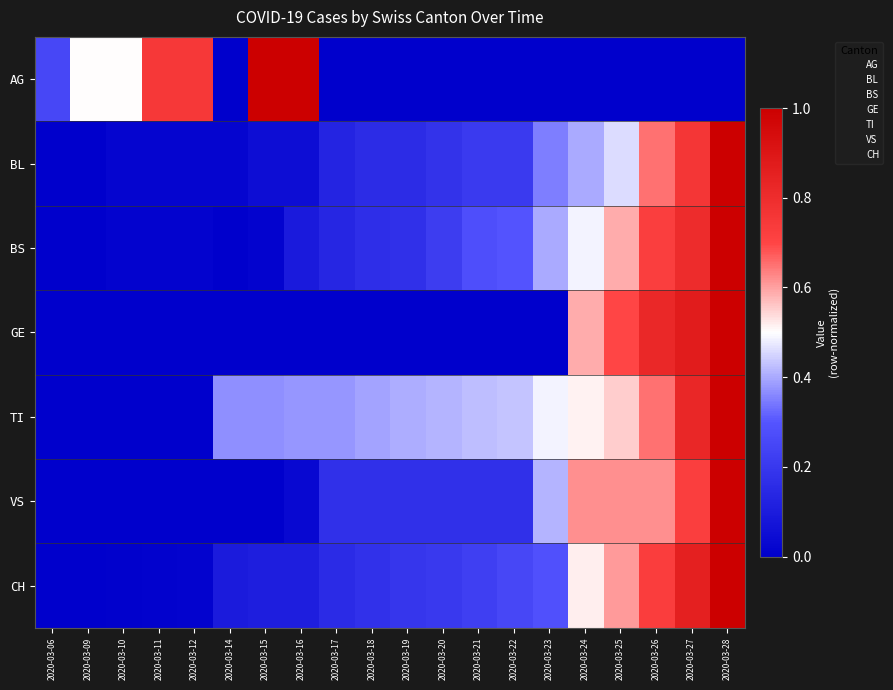

Which category has the lowest value across all series?

2020-03-14